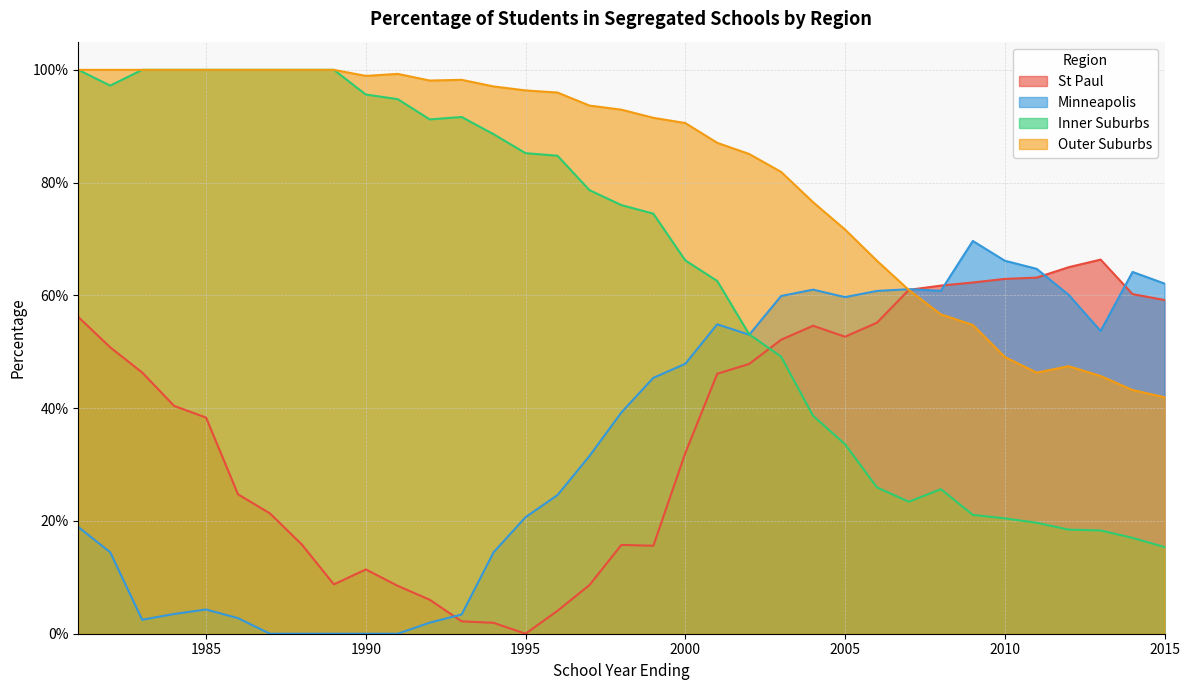

The value of Inner Suburbs at 1998 is 0.8. True or false?

True